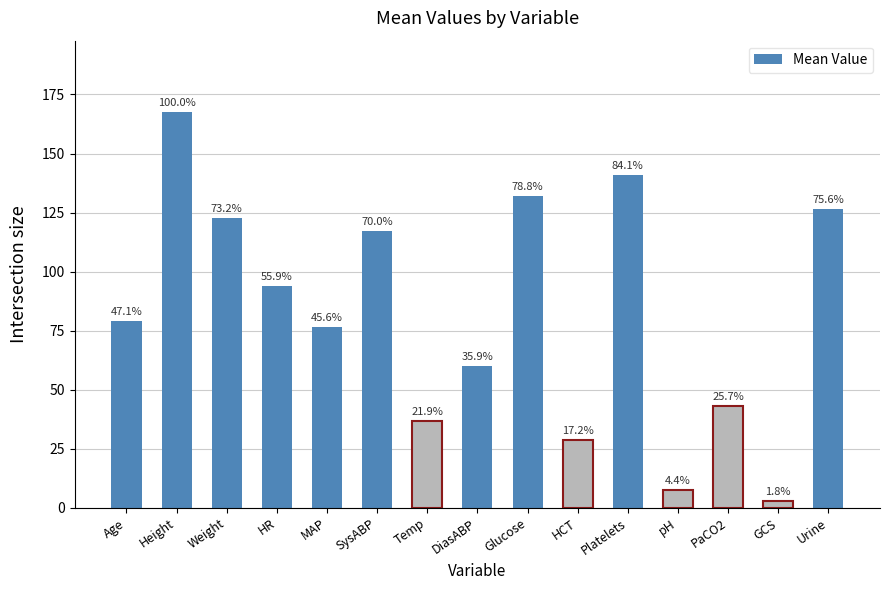

What is the average value?

82.4